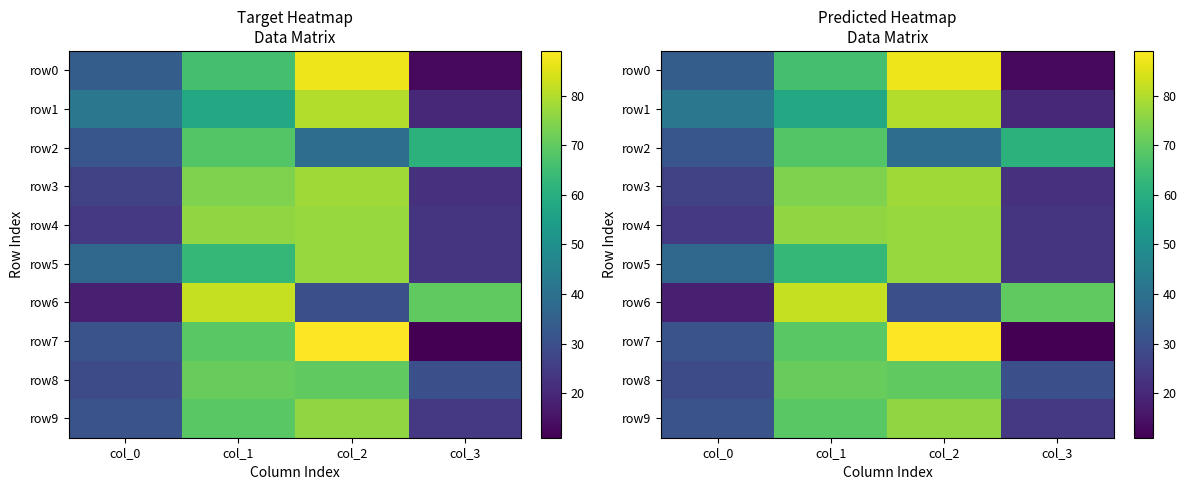

What is the highest value of the row4 series?

77